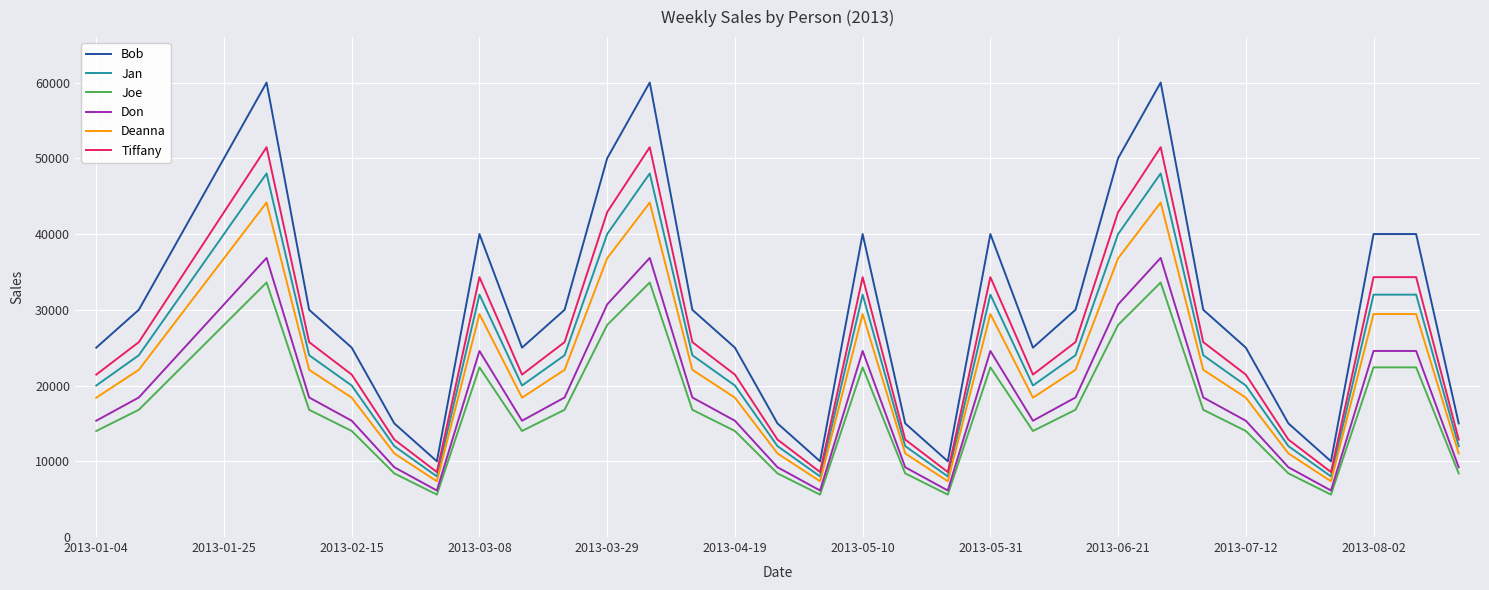

What is the minimum value shown in the chart?

5600.0